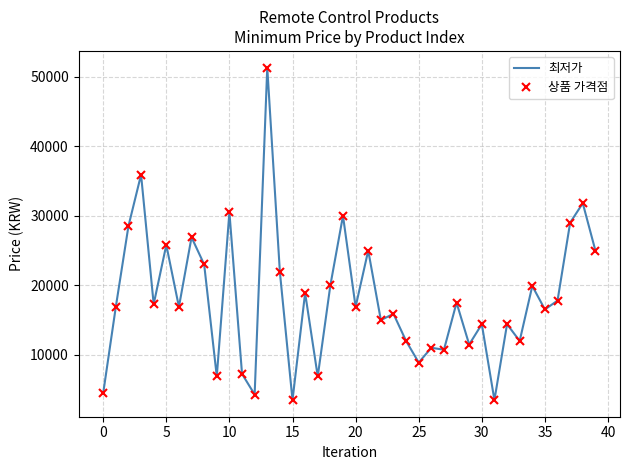

True or false: 최저가 and 상품 가격점 intersect in this chart.

False